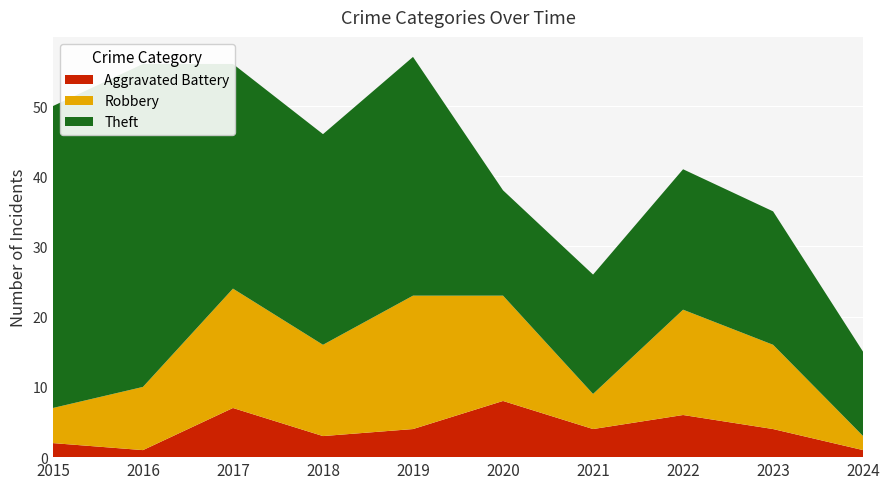

Reading right to left, transcribe all the data shown in this chart.

Robbery: 2	12	15	5	15	19	13	17	9	5
Theft: 12	19	20	17	15	34	30	32	46	43
Aggravated Battery: 1	4	6	4	8	4	3	7	1	2